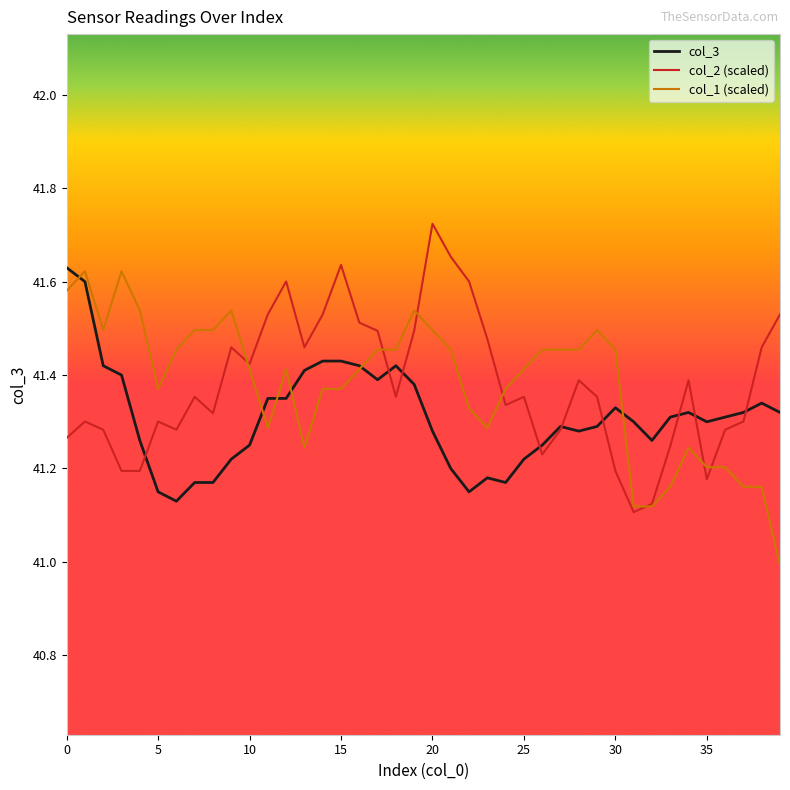

What is the smallest value displayed?

41.0